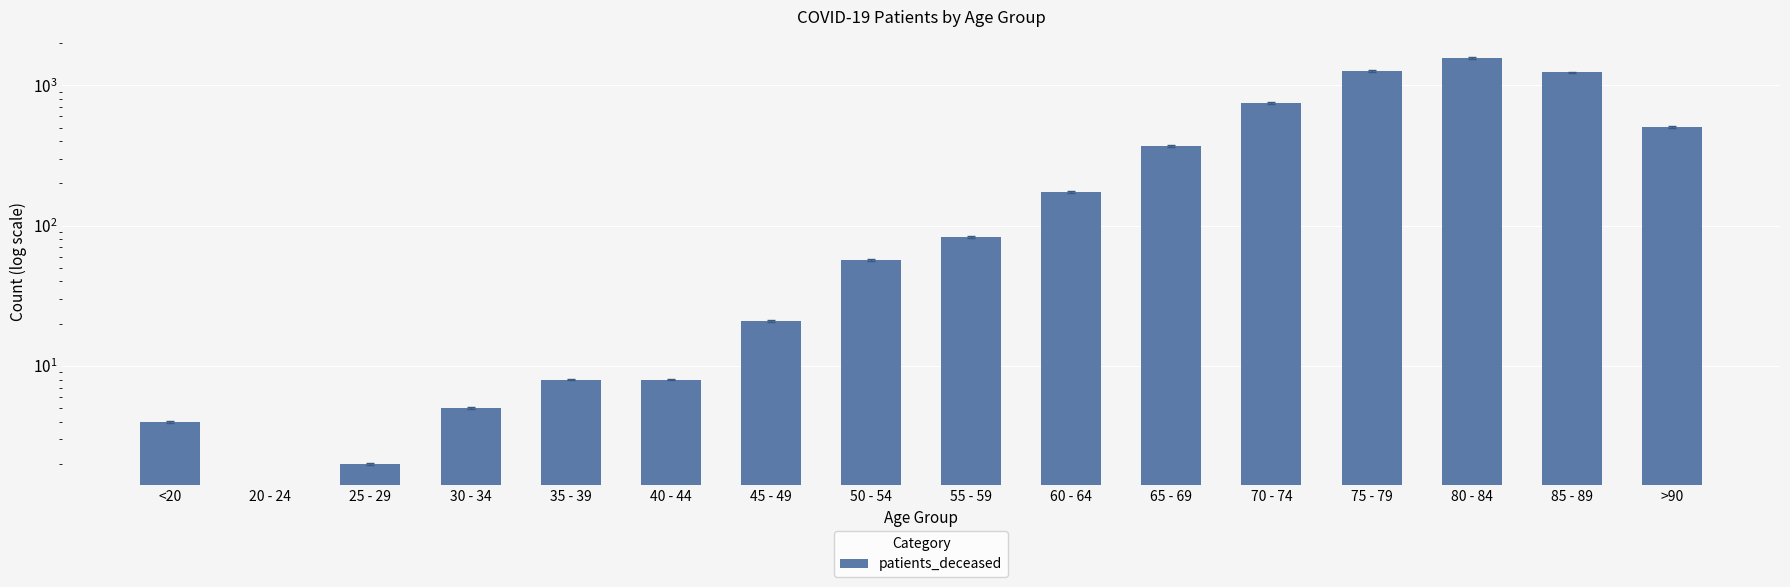

Does the chart contain stacked bars?

No